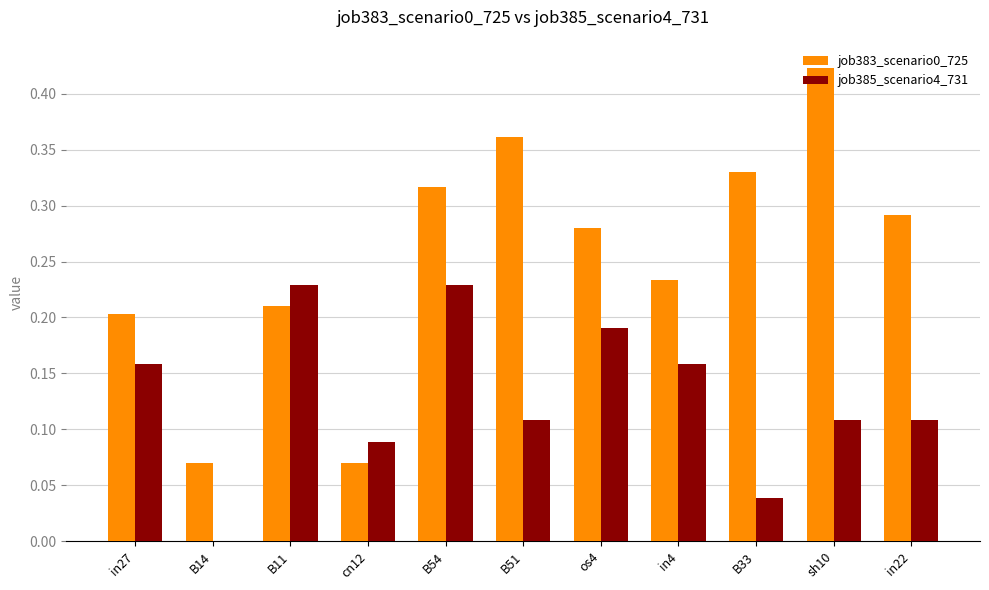

How many groups of bars are there?

11